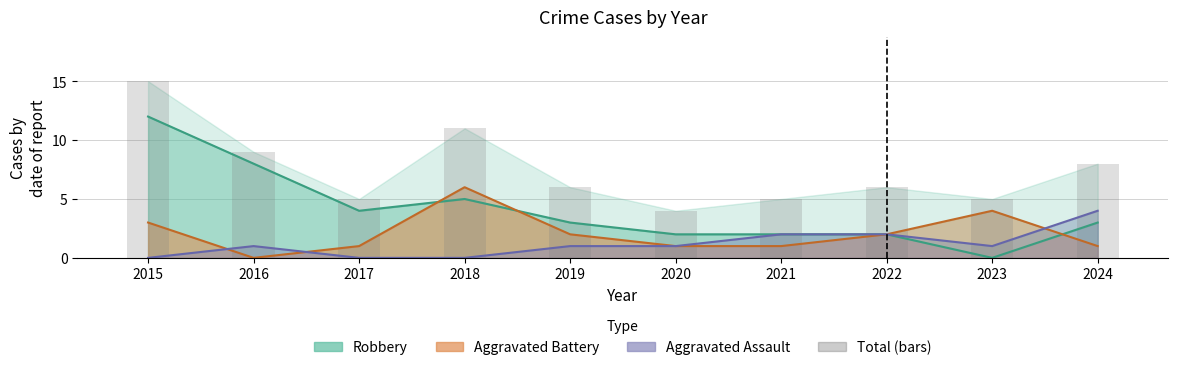

What value does the data have at 2020, to the nearest 5?

5